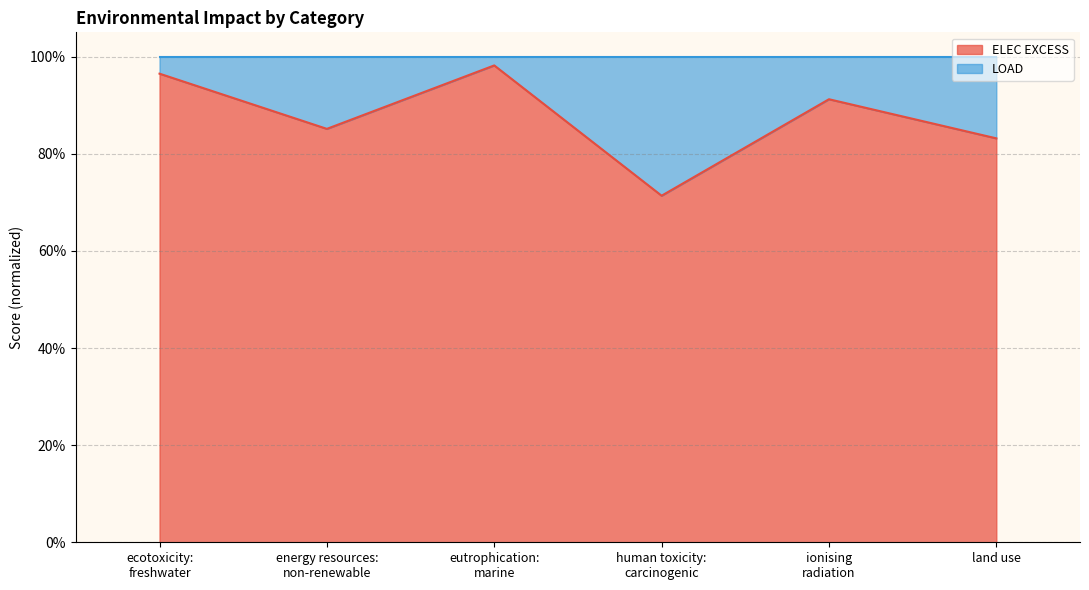

Count the number of categories in the chart.

6